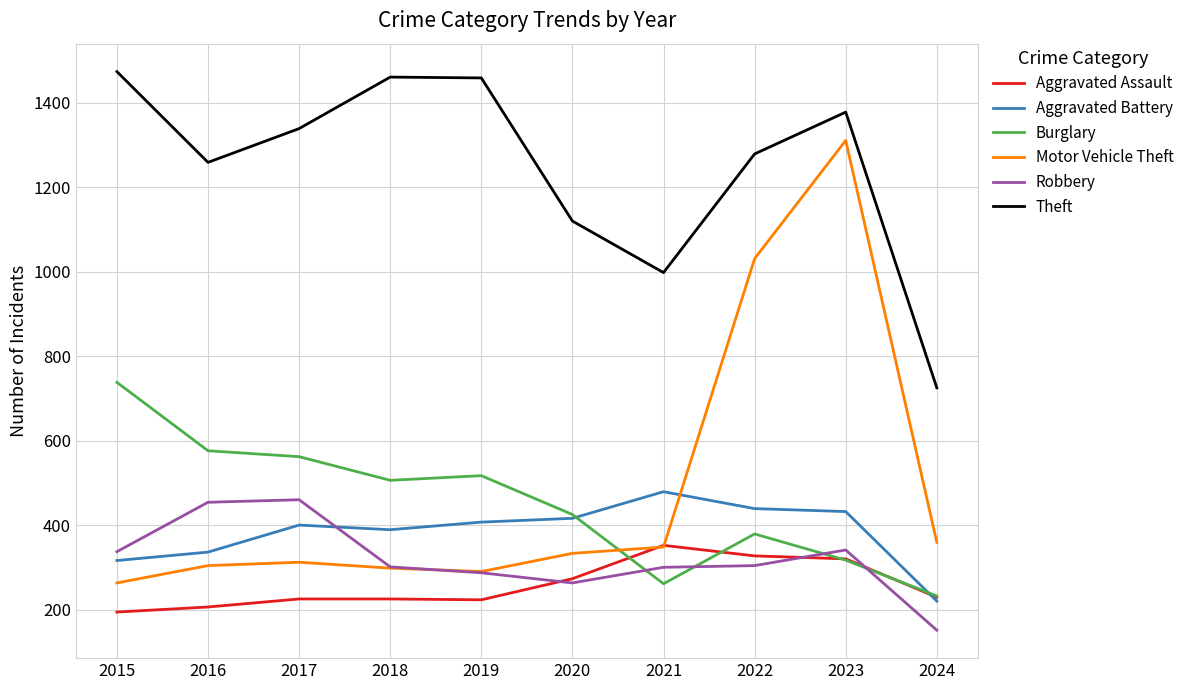

Is it true that Robbery equals 88 at 2021?

False